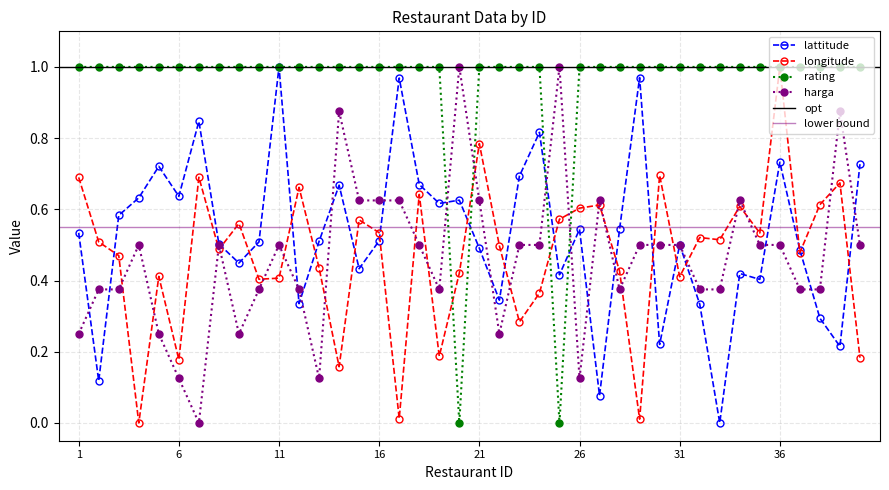

True or false: longitude has more than 1 interior local peaks.

True